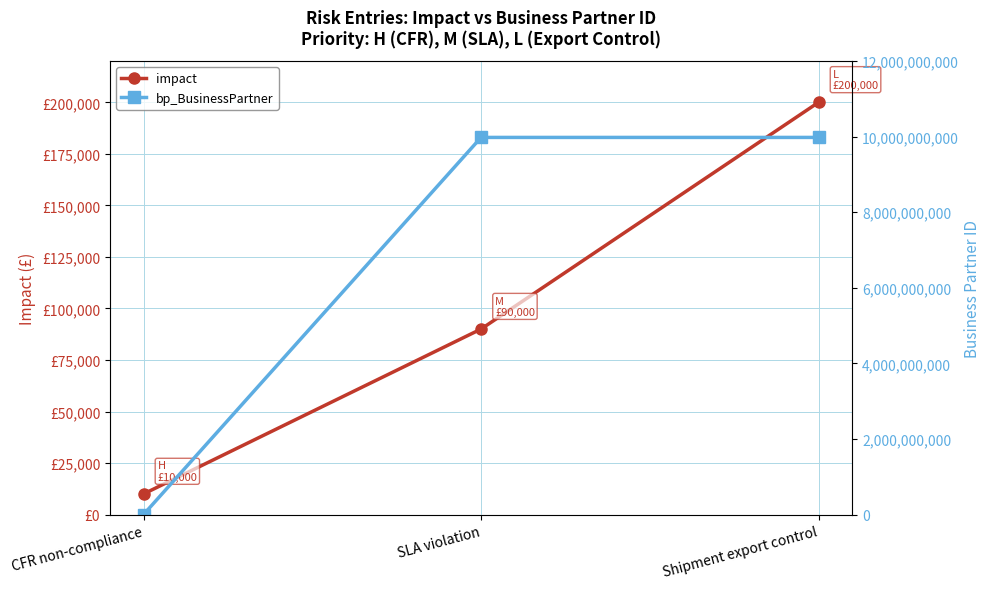

How many values in the impact series are below 90000?

1